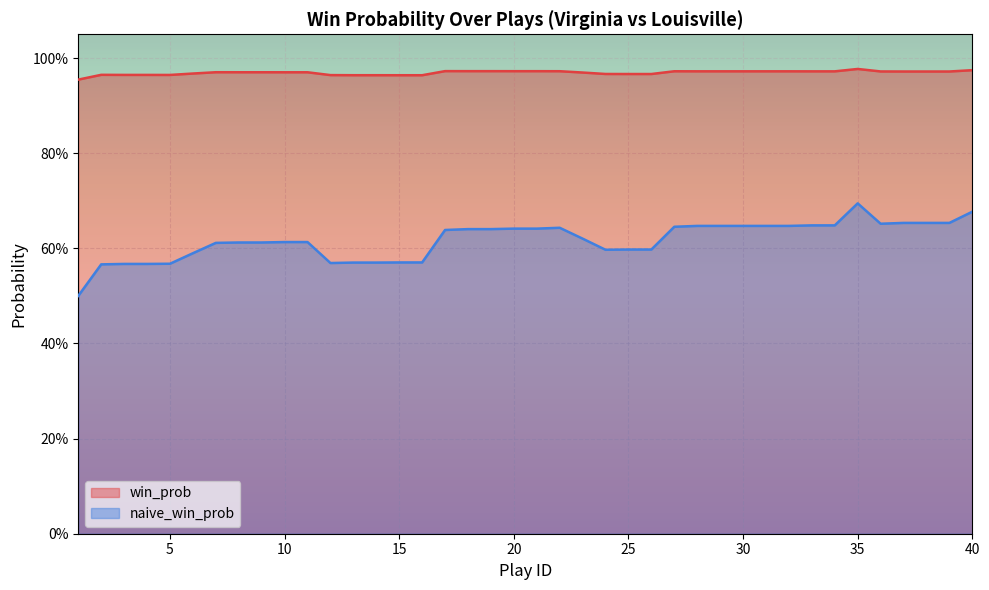

What is the difference between the maximum and minimum values in the naive_win_prob series?

0.2